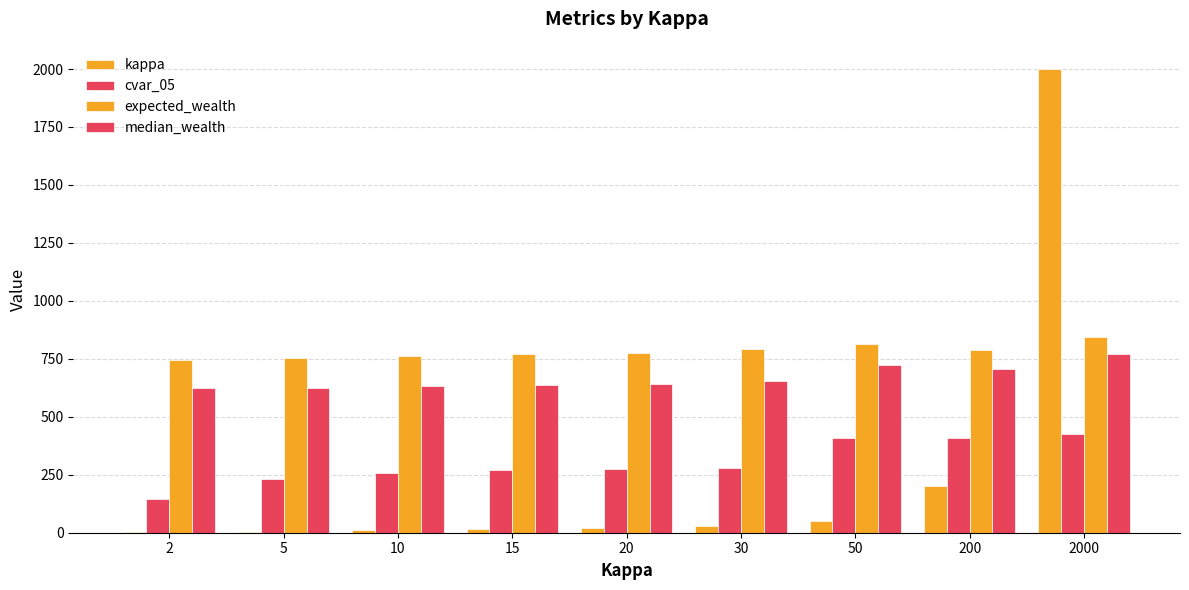

Which series has the largest total across all categories?

expected_wealth